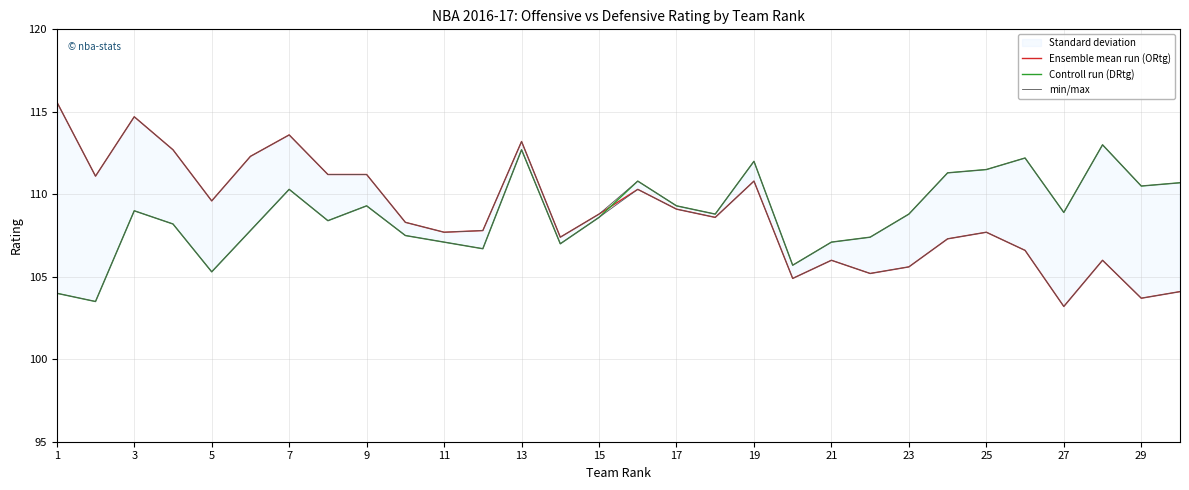

At which label does min/max first exceed 110?

1